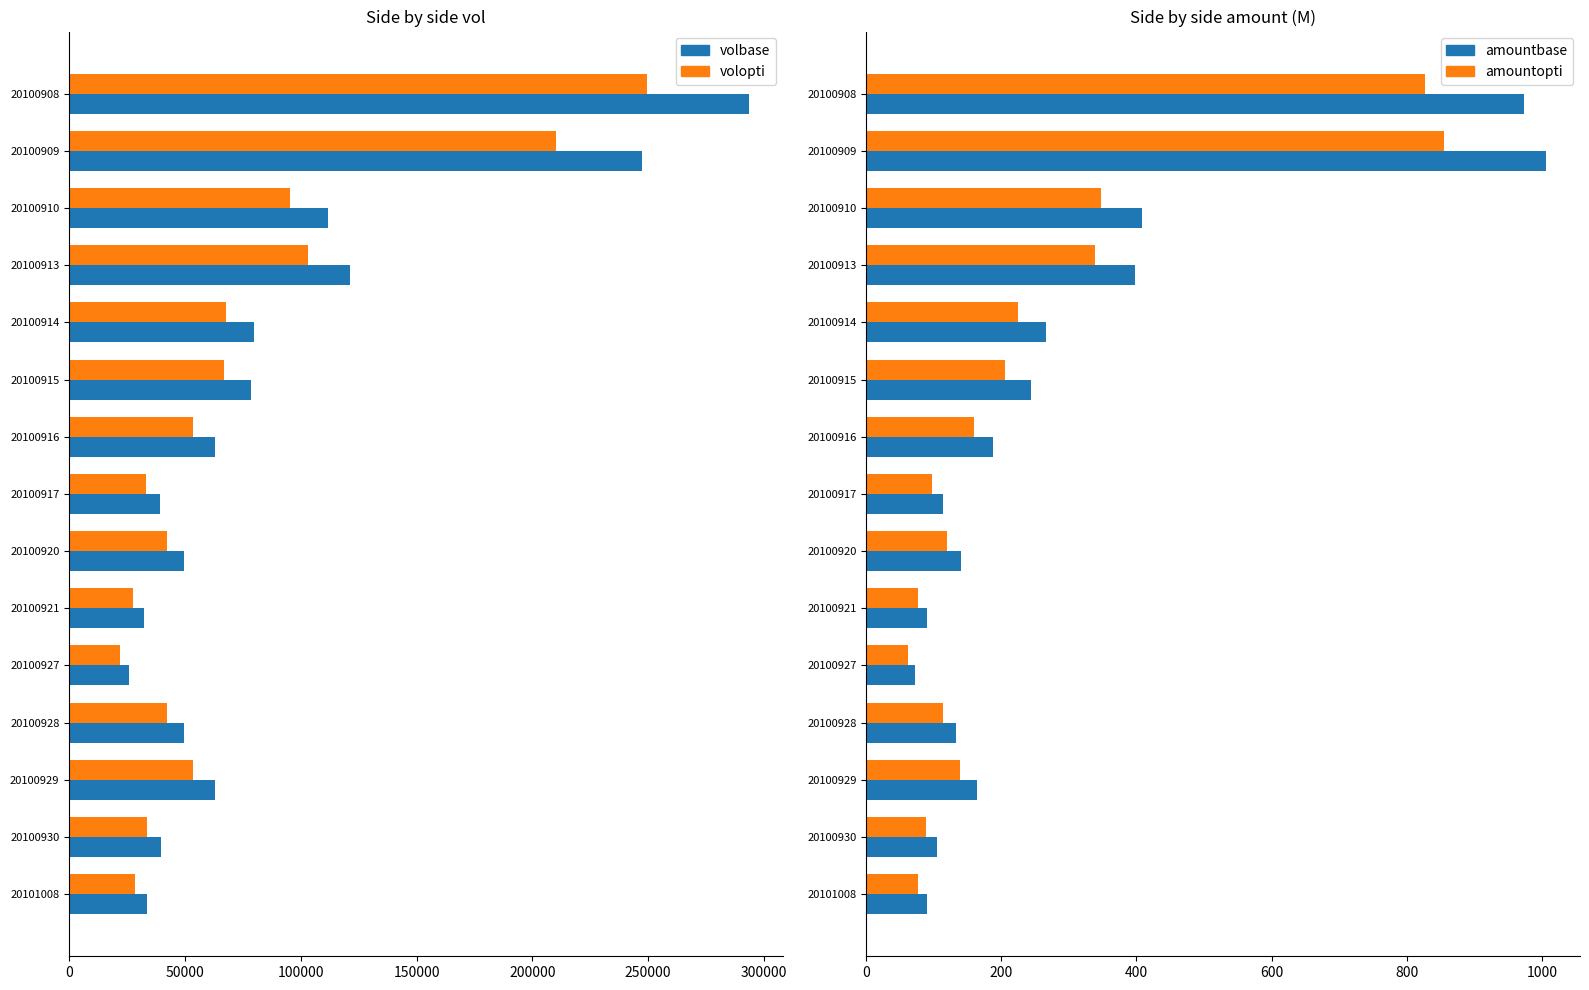

Reading left to right, transcribe all the data shown in this chart.

vol: 293512.0	247524.0	111912.0	121129.0	79875.0	78691.0	62890.0	39173.0	49429.0	32237.0	25720.0	49434.0	62942.0	39435.0	33382.0
vol_opti: 249485.0	210395.0	95125.0	102959.0	67893.0	66887.0	53456.0	33297.0	42014.0	27401.0	21862.0	42018.0	53500.0	33519.0	28374.0
amountbase: 973.9	1006.3	408.8	397.7	265.5	243.4	187.9	114.2	140.7	90.1	72.3	133.4	164.0	105.2	89.8
amountopti: 827.0	855.0	347.0	338.0	225.0	206.0	159.0	97.0	119.0	76.0	61.0	113.0	139.0	89.0	76.0